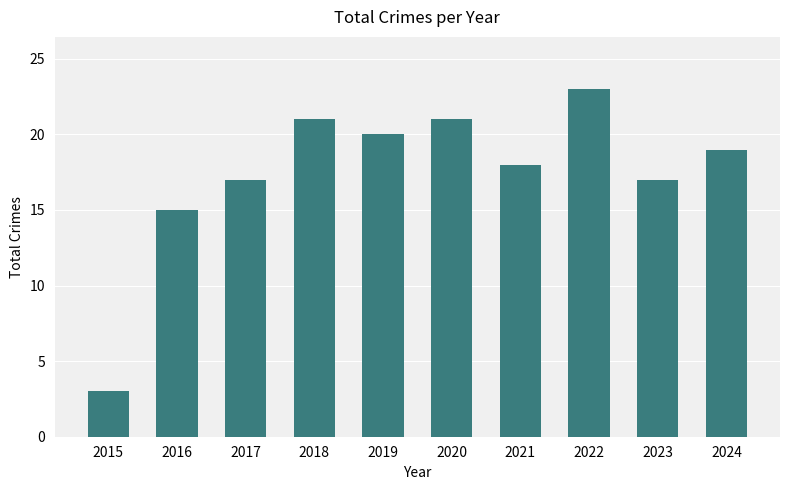

What is the value of the 6th bar from the left?

21